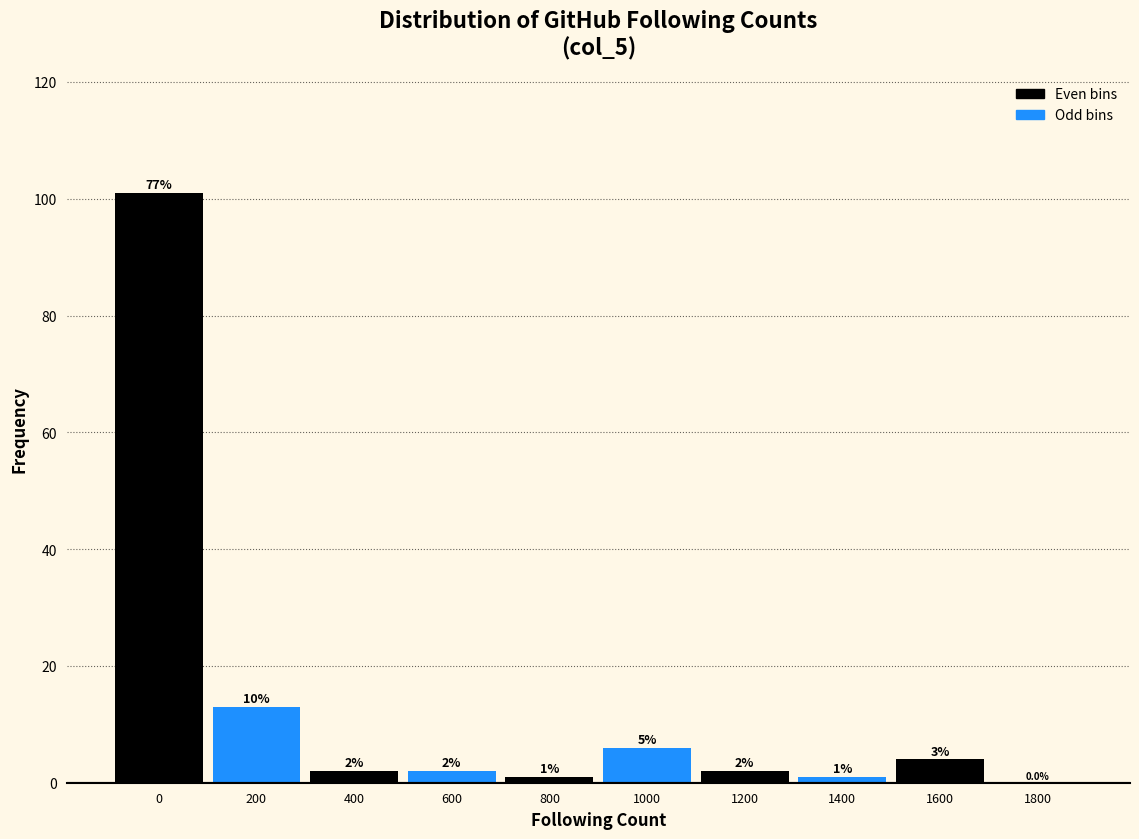

Reading right to left, transcribe all the data shown in this chart.

1800=0	1600=4	1400=1	1200=2	1000=6	800=1	600=2	400=2	200=13	0=101